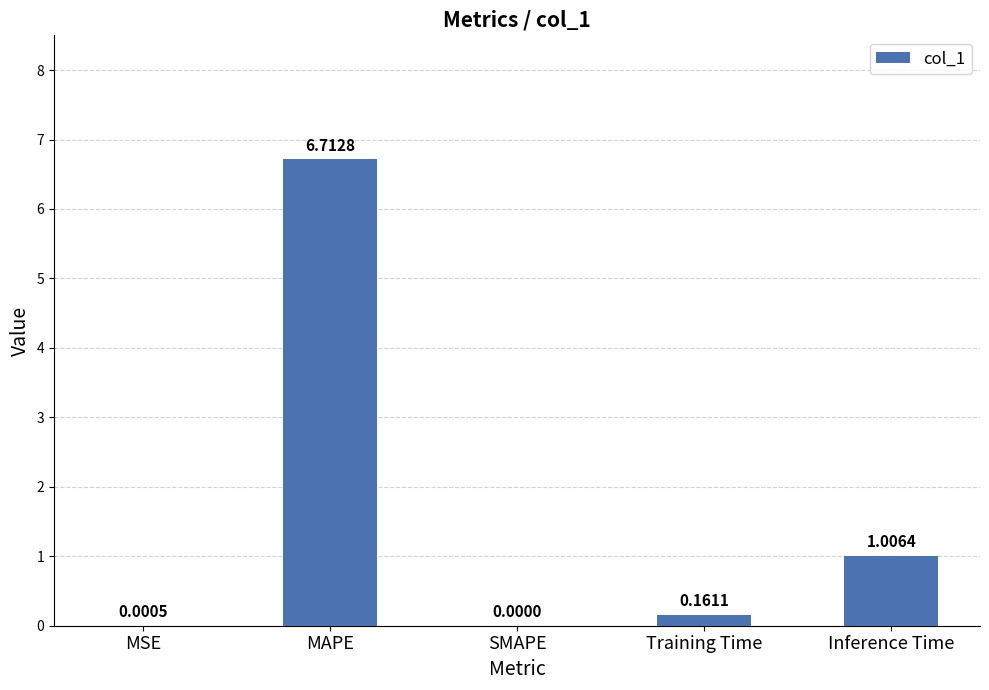

Is it true that the value at MAPE is 4.7?

False